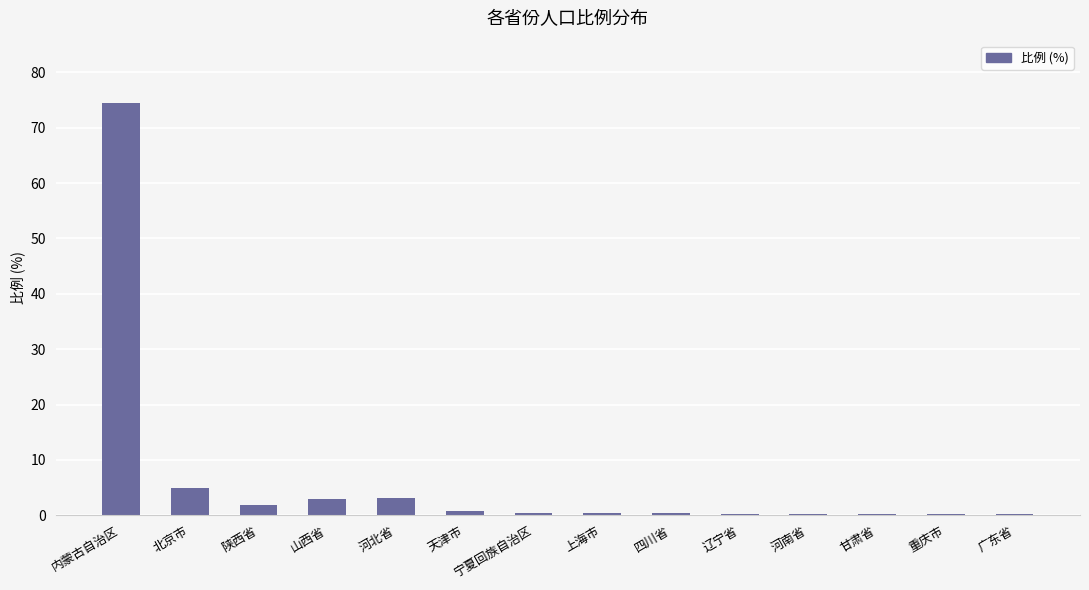

What is the sum of all values?

90.4